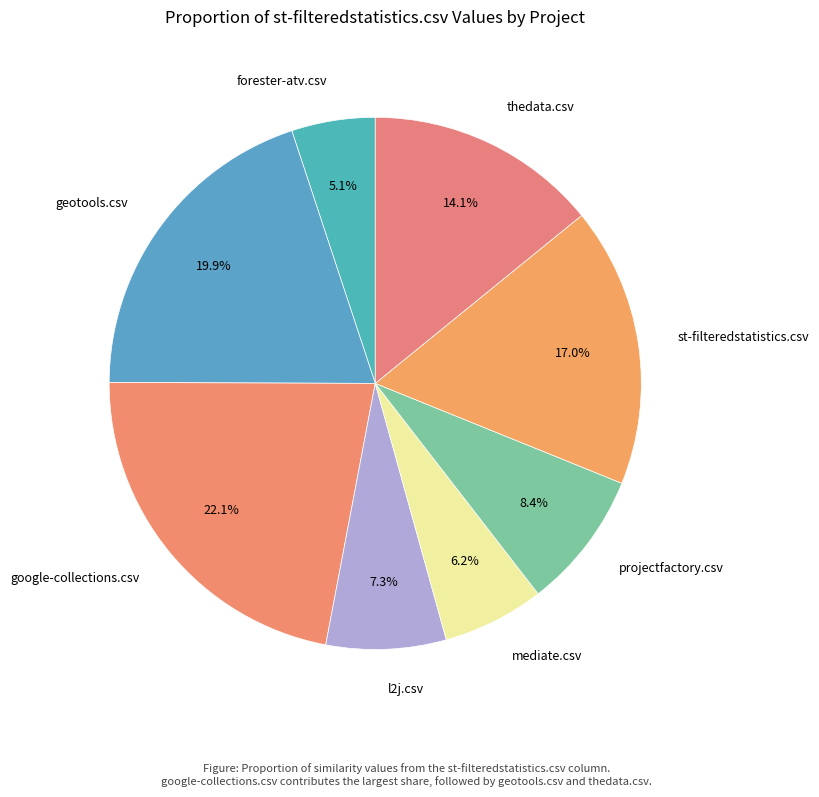

To the nearest percent, what is the combined percentage of l2j.csv and thedata.csv?

21%